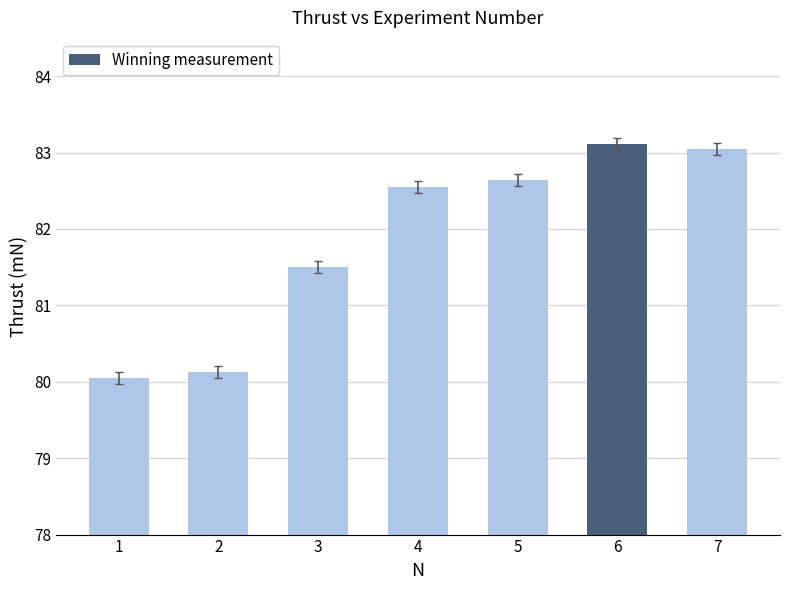

Rank the categories by value from lowest to highest.

1, 2, 3, 4, 5, 7, 6